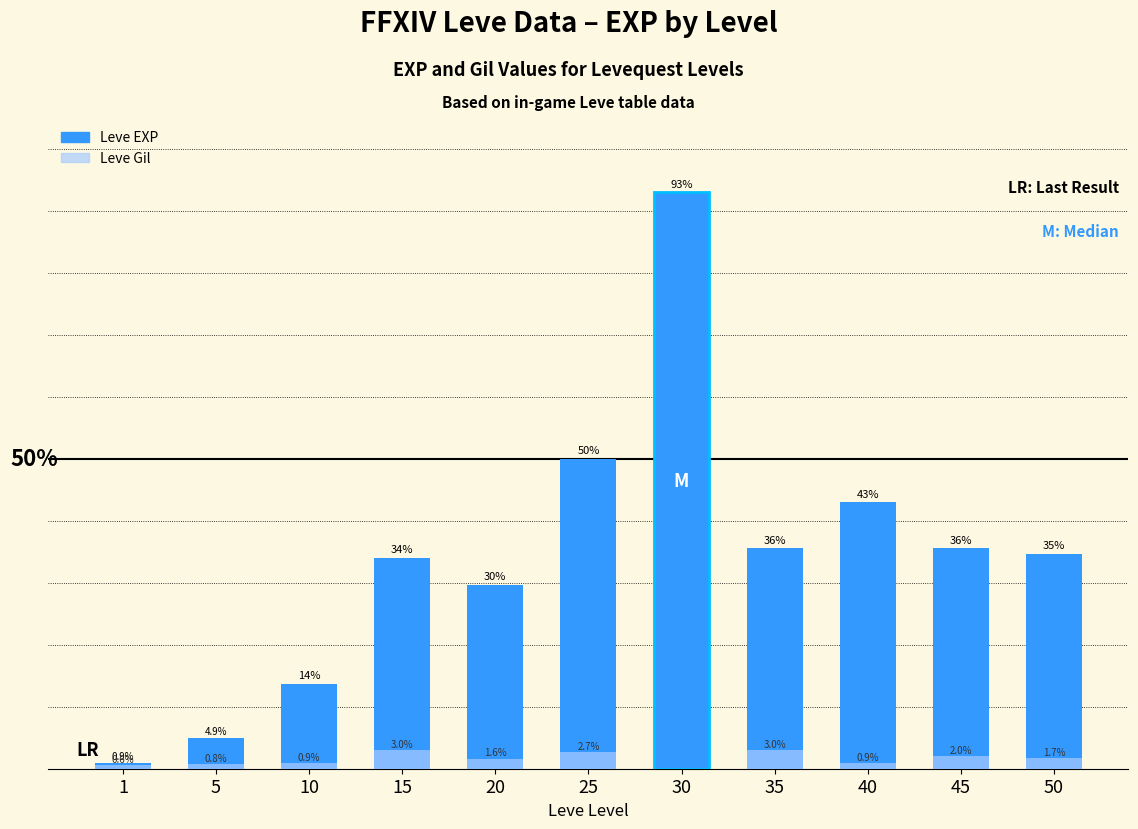

List the series in order of their overall mean, highest first.

Leve EXP, Leve Gil